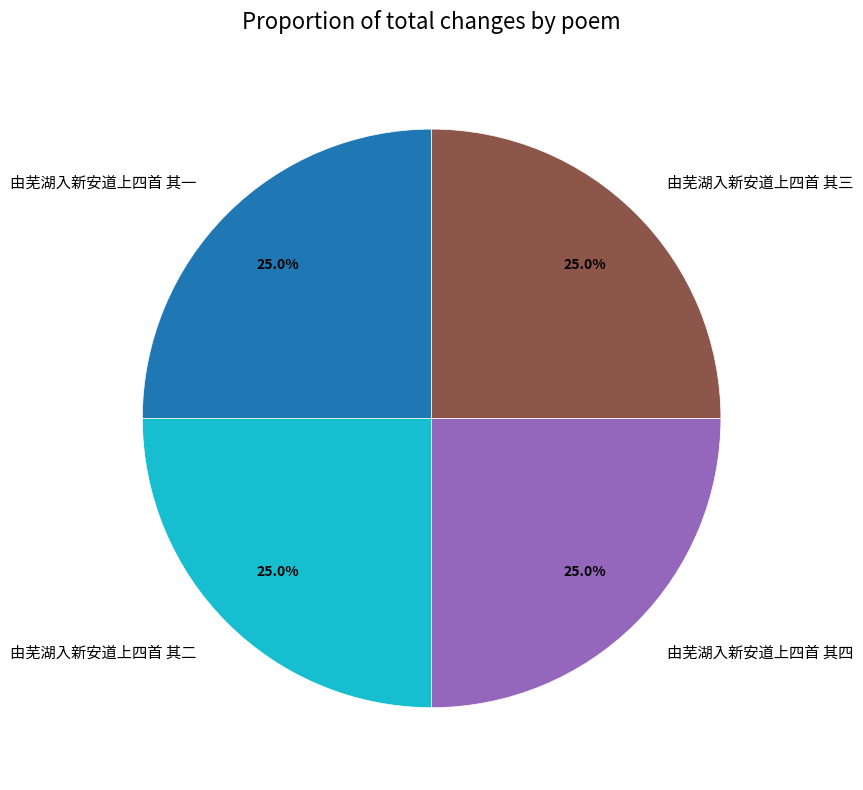

True or false: 由芜湖入新安道上四首 其二 accounts for 25% of the total.

True